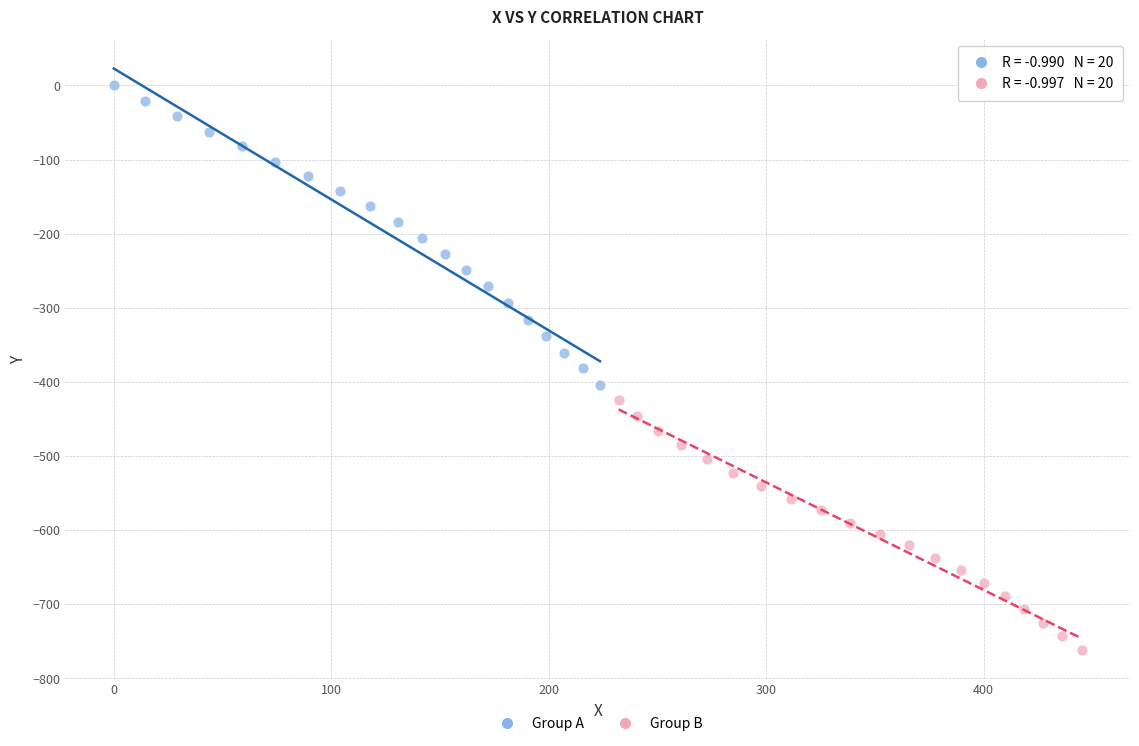

What are all the series names shown in the legend?

Group A, Group B